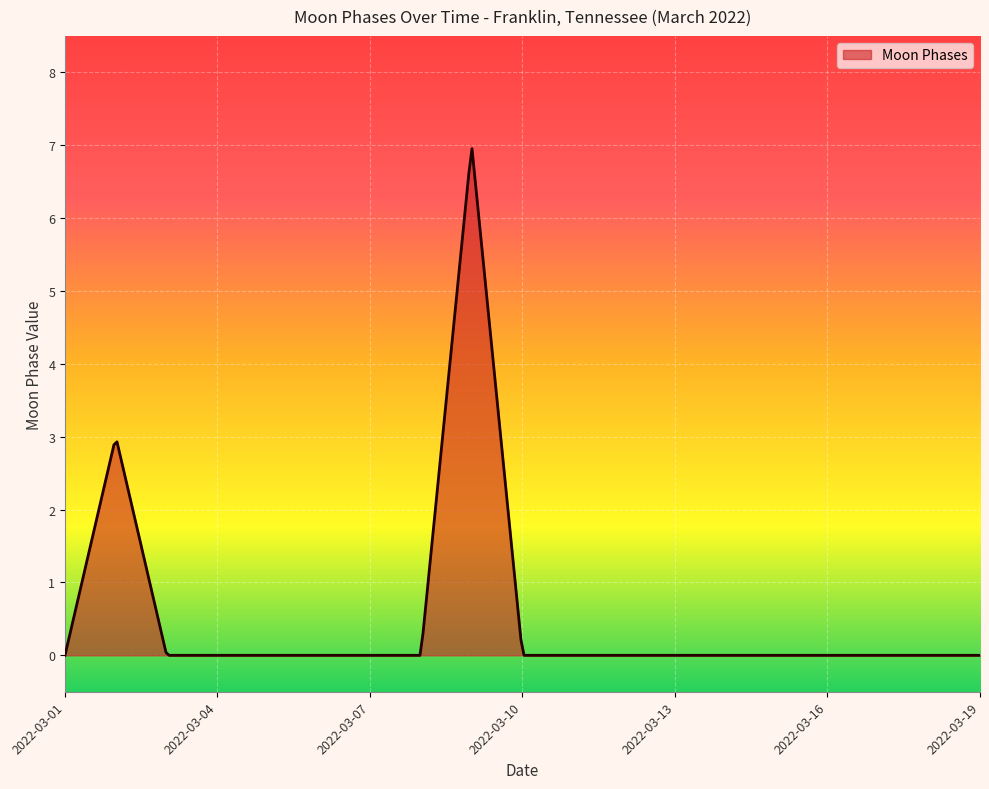

What is the greatest value displayed?

7.0